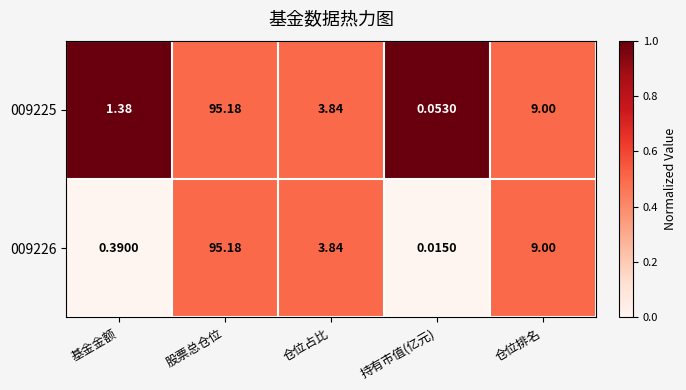

At which category does the chart reach its peak across all series?

股票总仓位